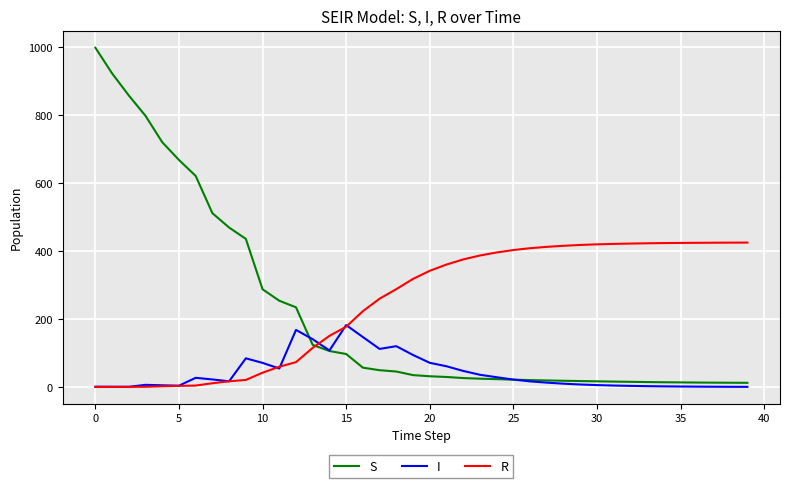

What is the maximum value shown in the chart?

999.0